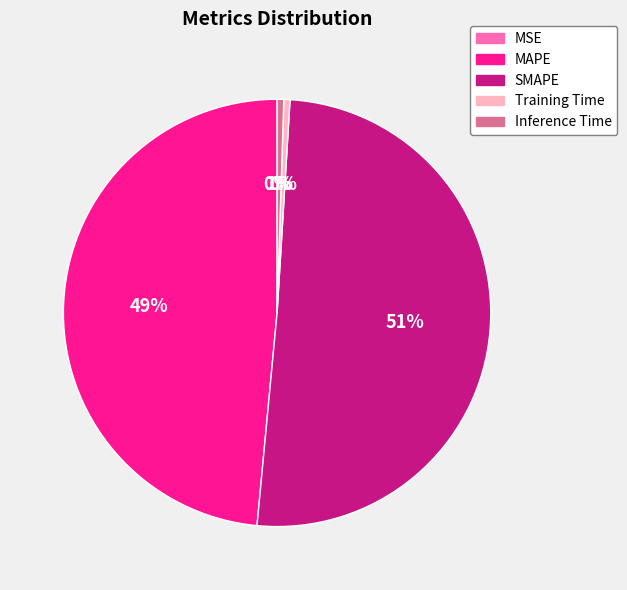

Does any single category account for the majority?

Yes